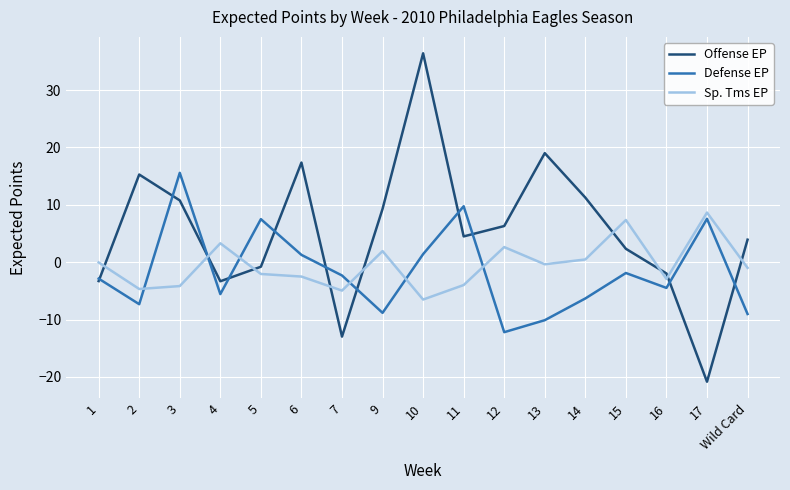

True or false: Defense EP has a value of 13.5 at 17.

False